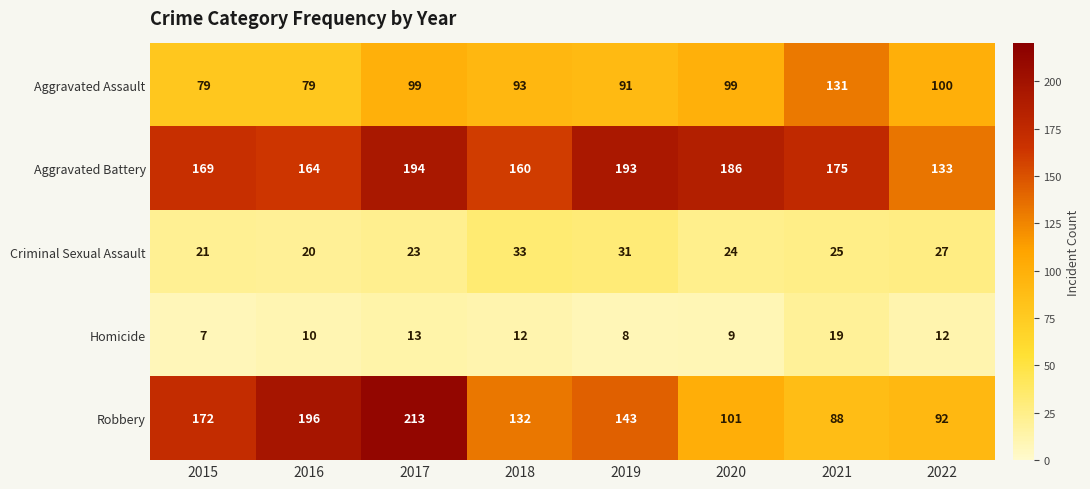

How many series are shown in this chart?

5